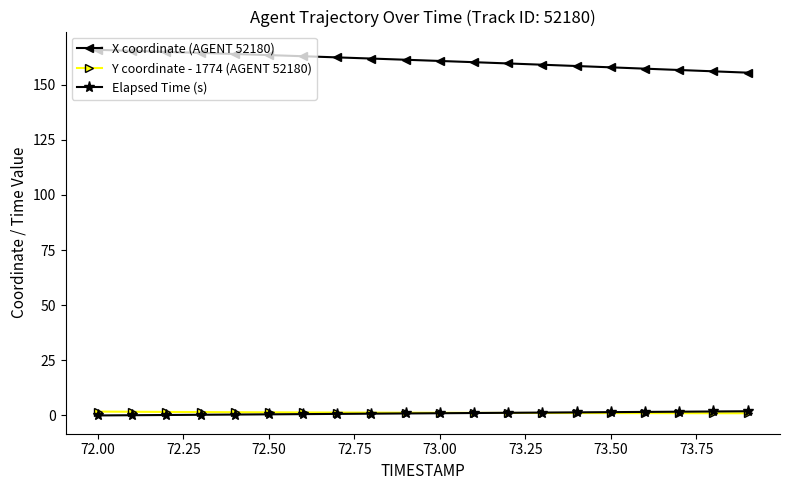

What is the maximum value shown in the chart?

165.8